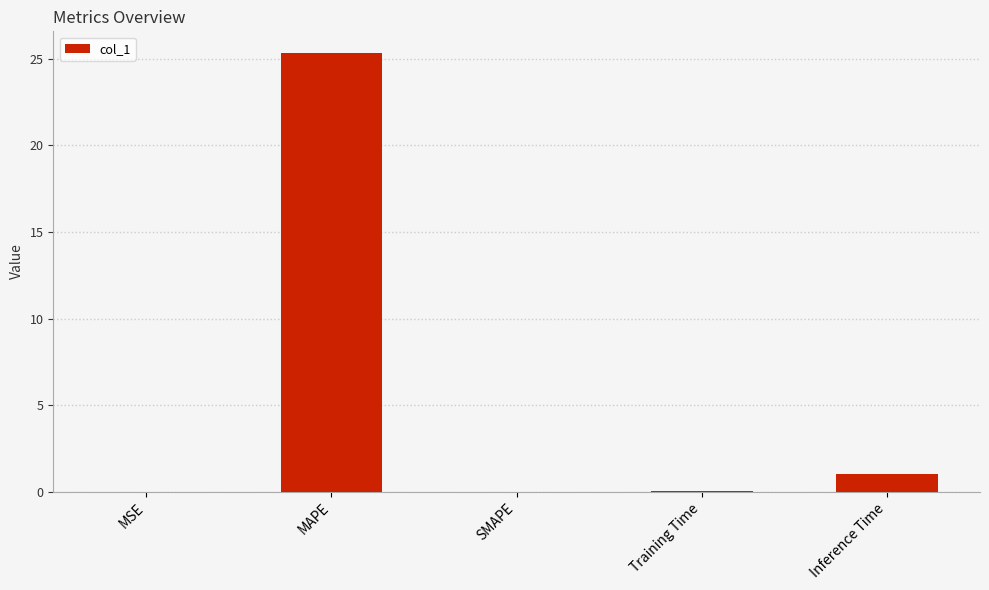

At which category does the chart reach its peak across all series?

MAPE